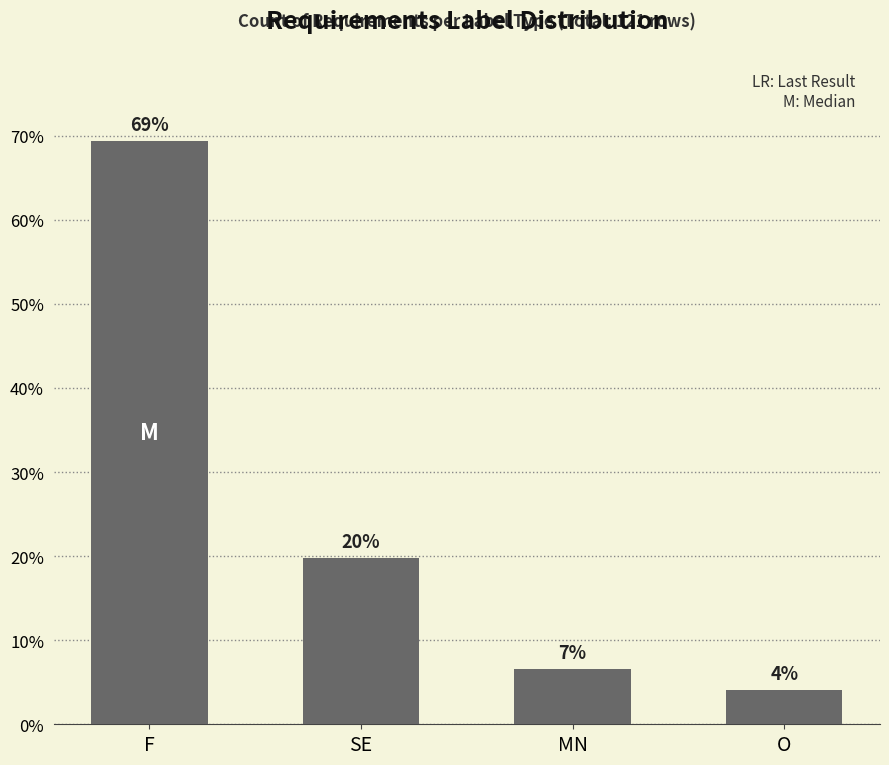

How many bars are there in total?

4